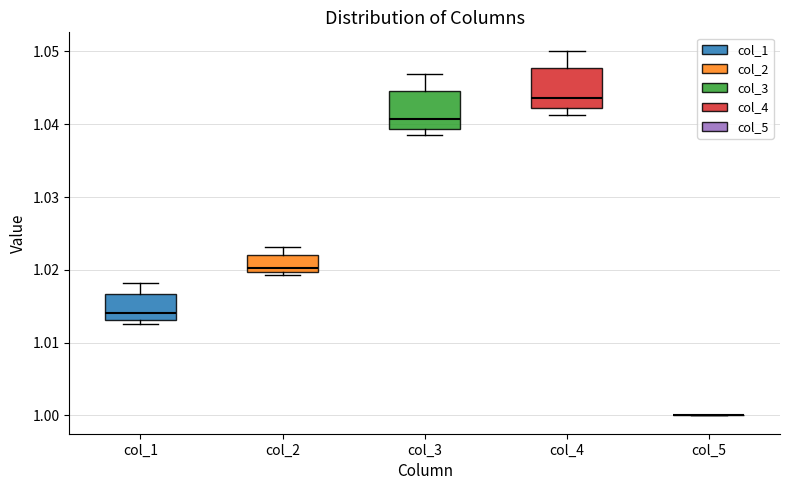

Reading left to right, transcribe this box plot: for each box, give where its median line is, the range the box spans, and where its two whiskers end, as read against the y-axis. The values are not printed on the chart, so give them approximately, as read against the axis.

col_1: median 1.014, box 1.013 to 1.017, whiskers 1.012 to 1.018
col_2: median 1.020 (just above the box's lower edge), box 1.020 to 1.022, whiskers 1.019 to 1.023
col_3: median 1.041, box 1.039 to 1.045, whiskers 1.038 to 1.047
col_4: median 1.044, box 1.042 to 1.048, whiskers 1.041 to 1.050
col_5: box collapsed to a line at 1.000, whiskers 1.000 to 1.000